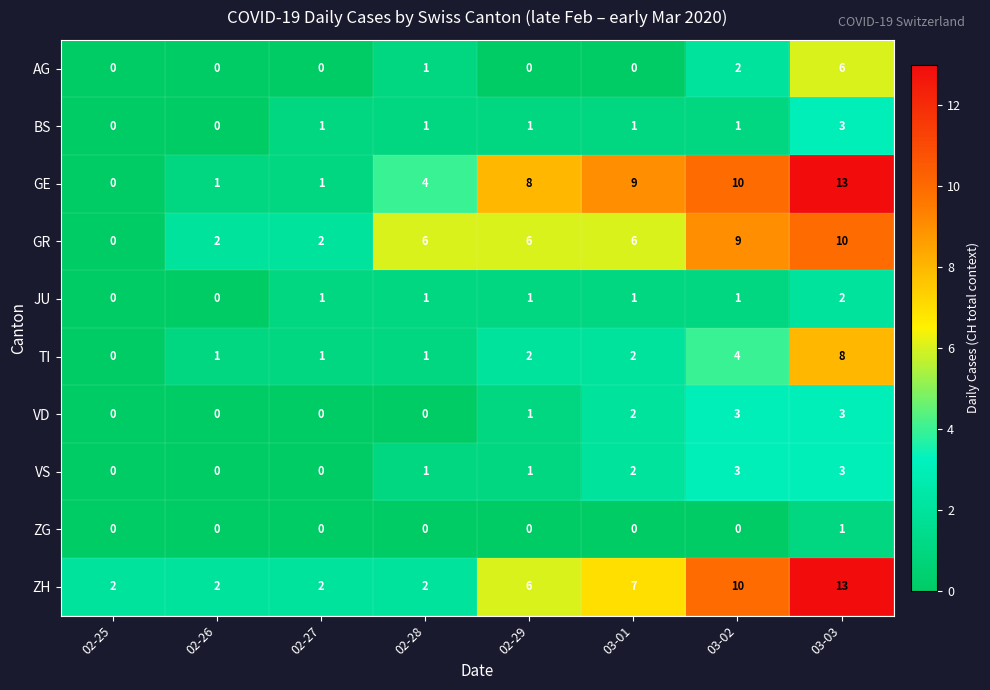

What is the sum of the TI values at 03-02 and 02-26?

5